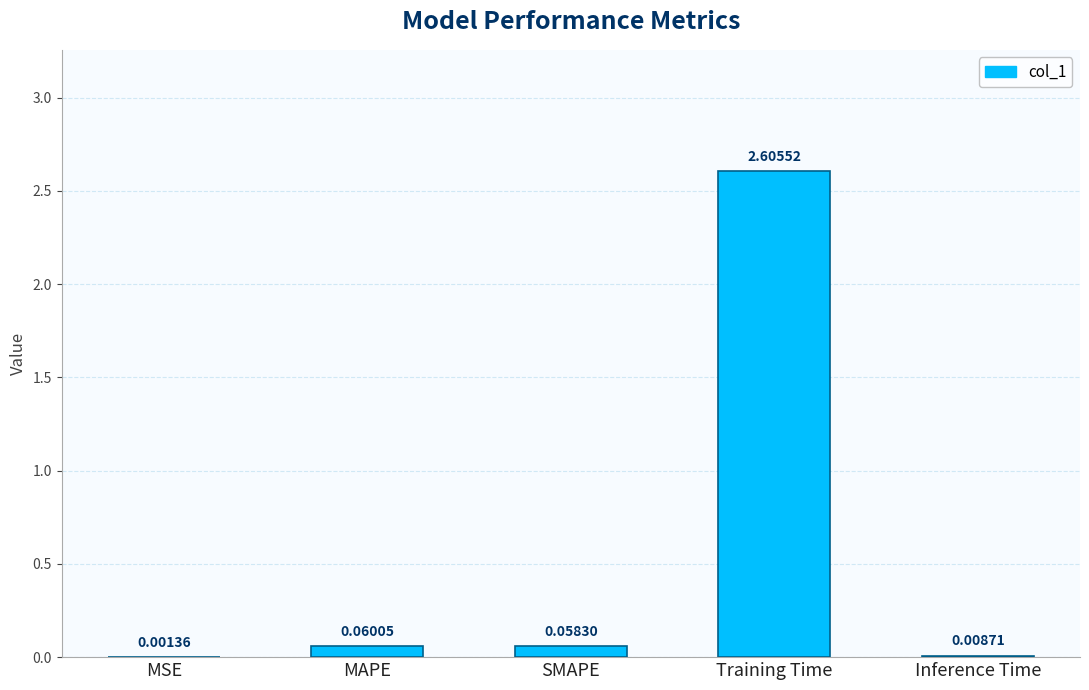

Where is the data nearest to the value 1?

MAPE